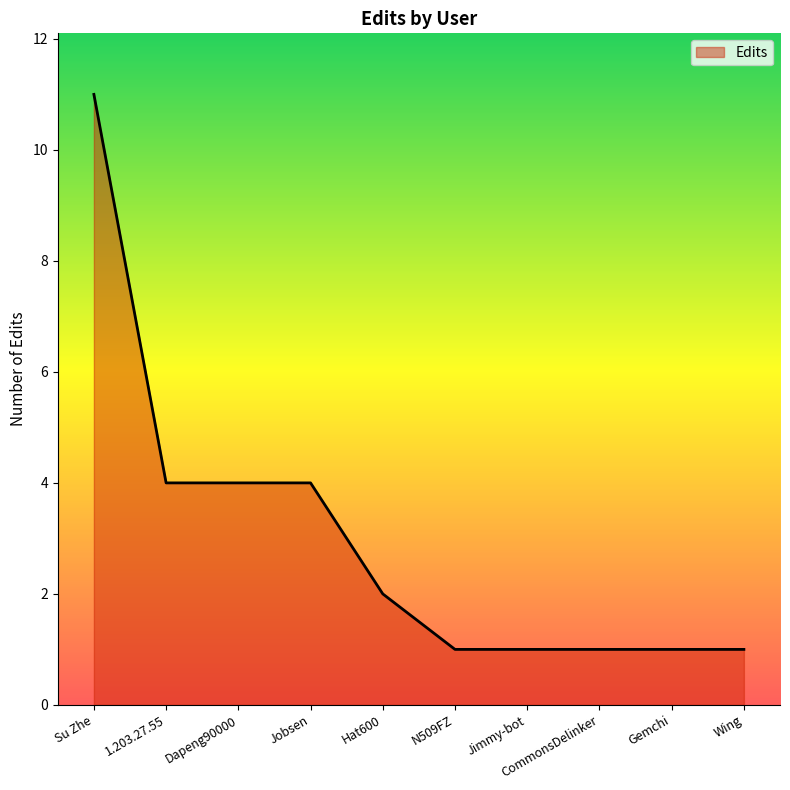

Does the chart display data point markers on the line(s)?

No